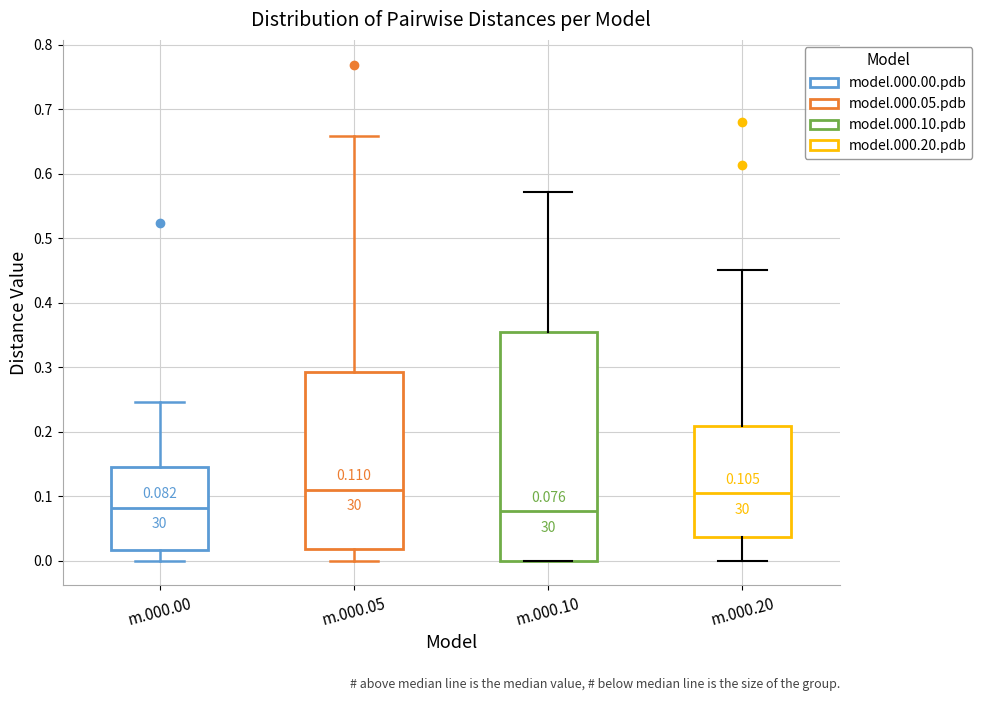

Comparing the boxes themselves (not the whiskers), which one is the tallest?

m.000.10